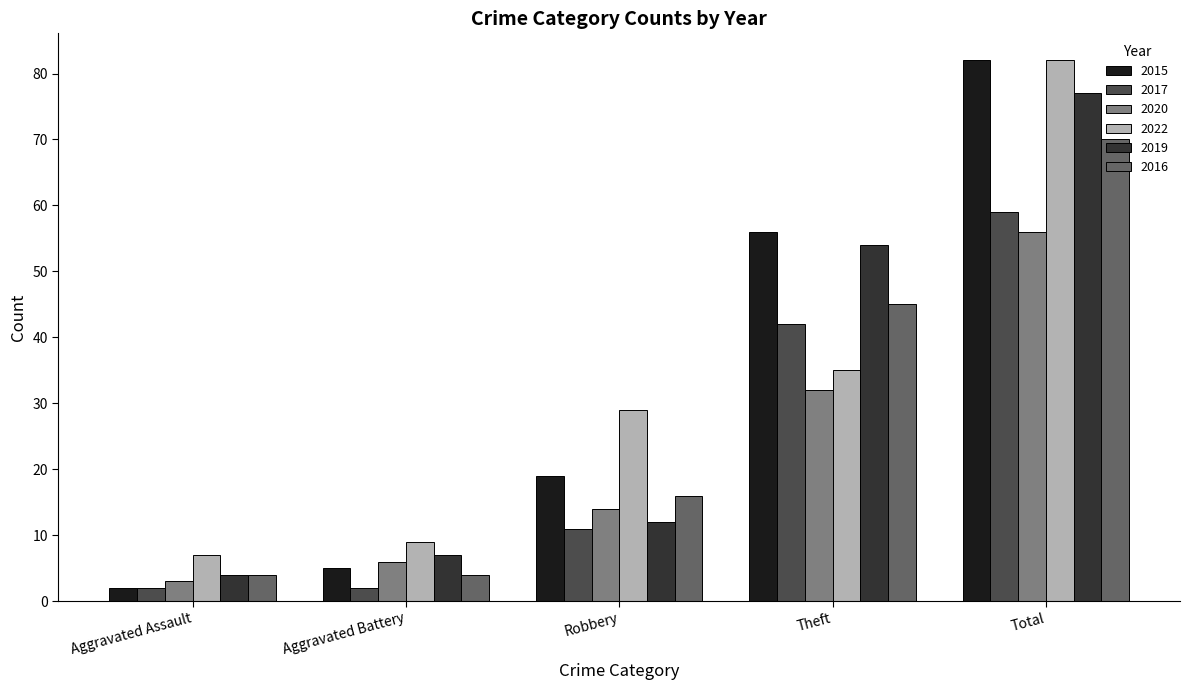

How many bars are there in total?

30